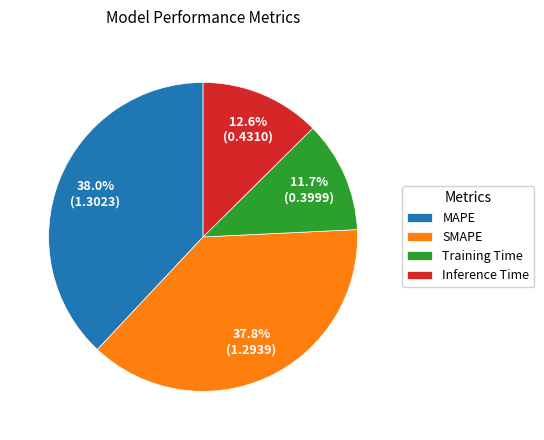

Is Training Time the majority of the pie?

No